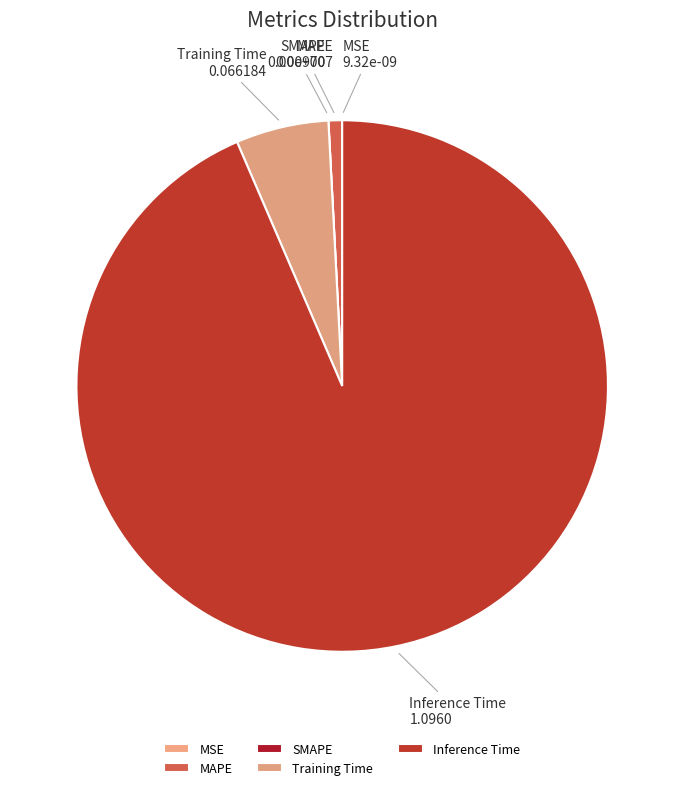

Between Inference Time and Training Time, which is larger?

Inference Time